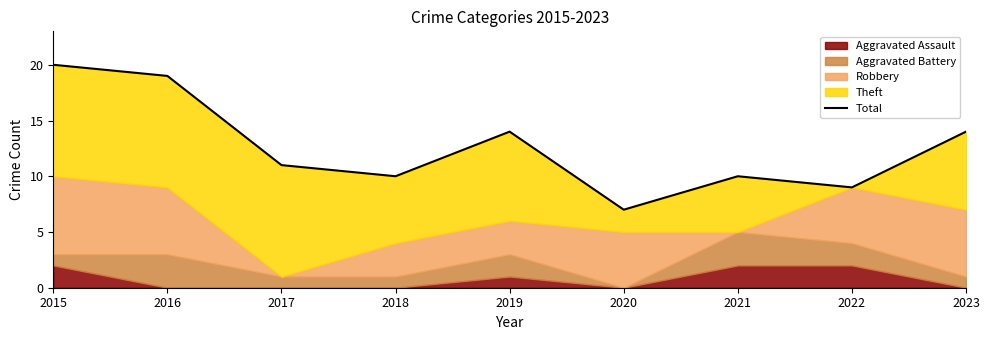

List the labels in order of value, smallest first.

2020, 2022, 2018, 2021, 2017, 2019, 2023, 2016, 2015